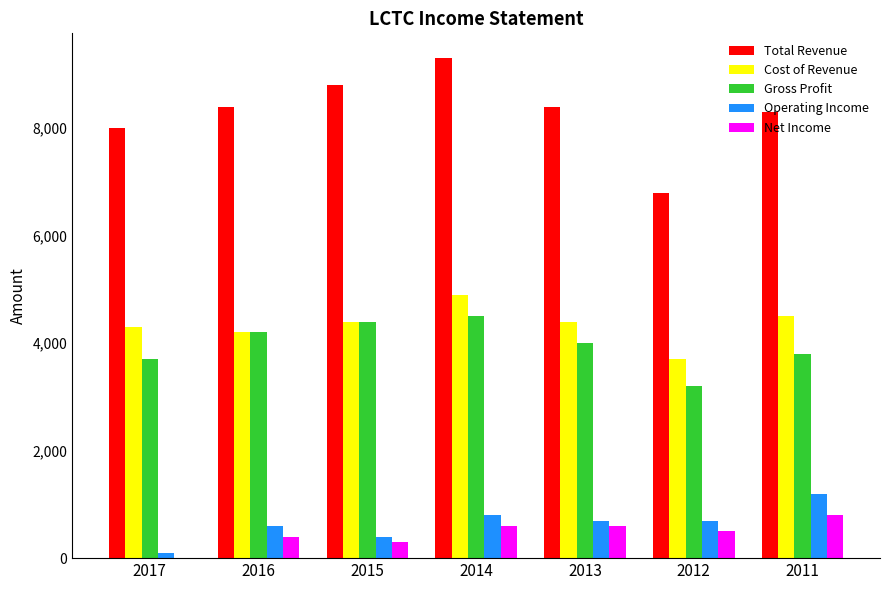

Reading left to right, what are all the values shown in this chart?

Total Revenue: 8000	8400	8800	9300	8400	6800	8300
Cost of Revenue: 4300	4200	4400	4900	4400	3700	4500
Gross Profit: 3700	4200	4400	4500	4000	3200	3800
Operating Income: 100	600	400	800	700	700	1200
Net Income: 0	400	300	600	600	500	800